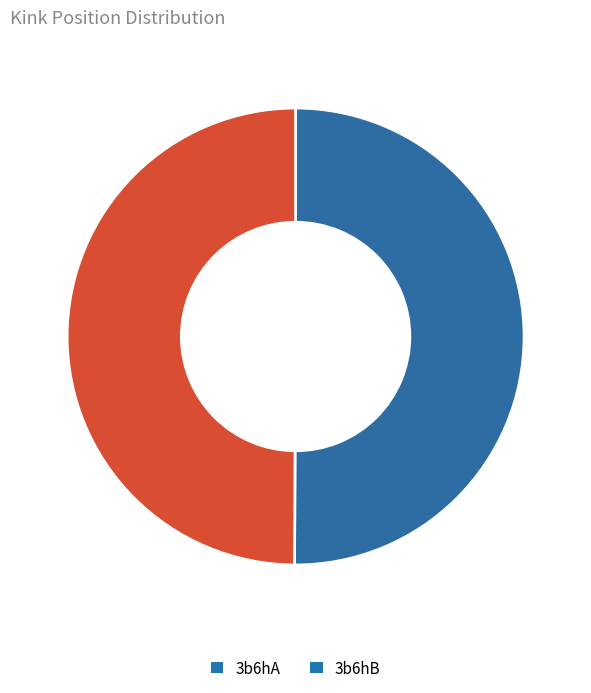

Is it true that 3b6hA is 36% of the pie?

False